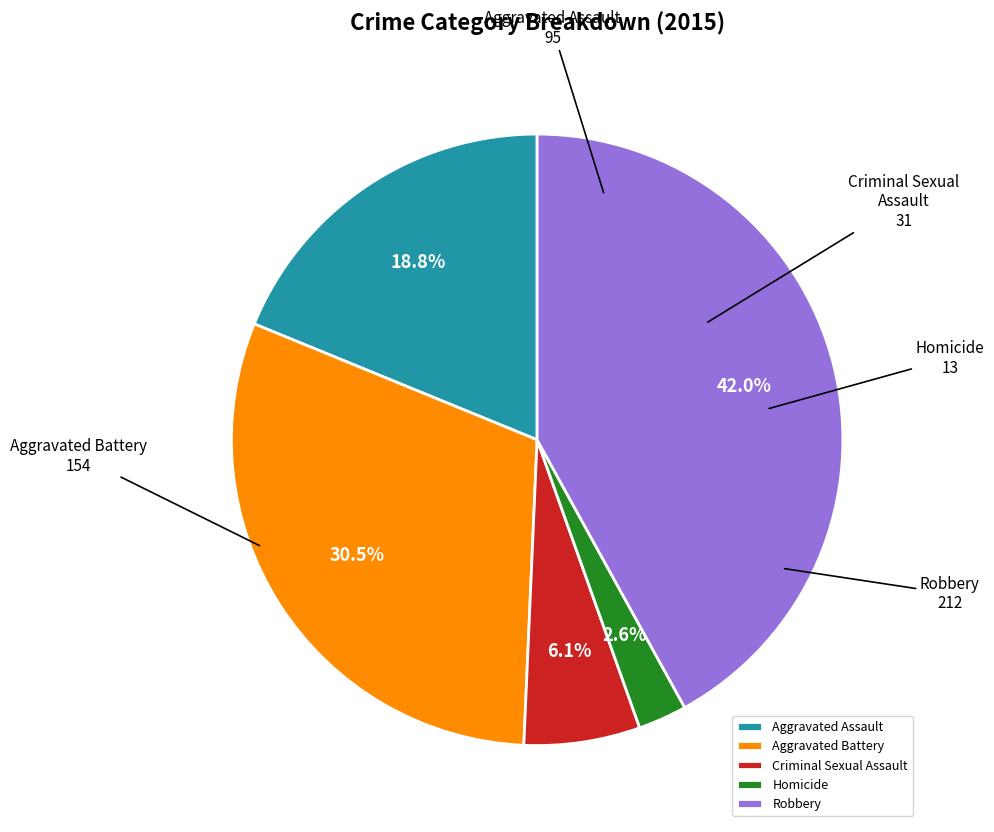

How many slices are in this pie chart?

5